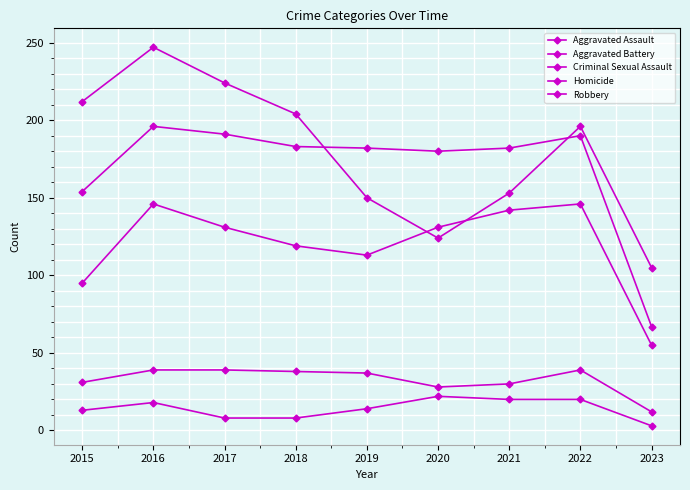

Is this an area chart (filled region under the line)?

No